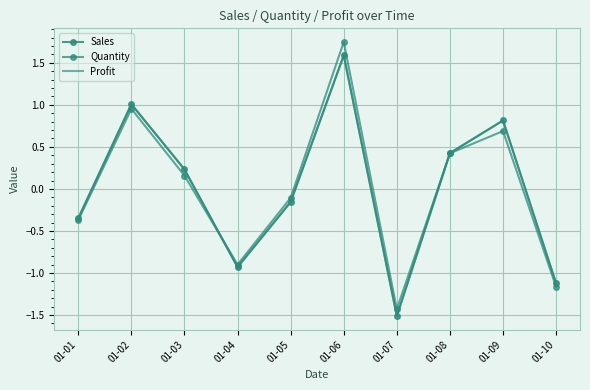

True or false: Quantity has more than 0 interior local peaks.

True